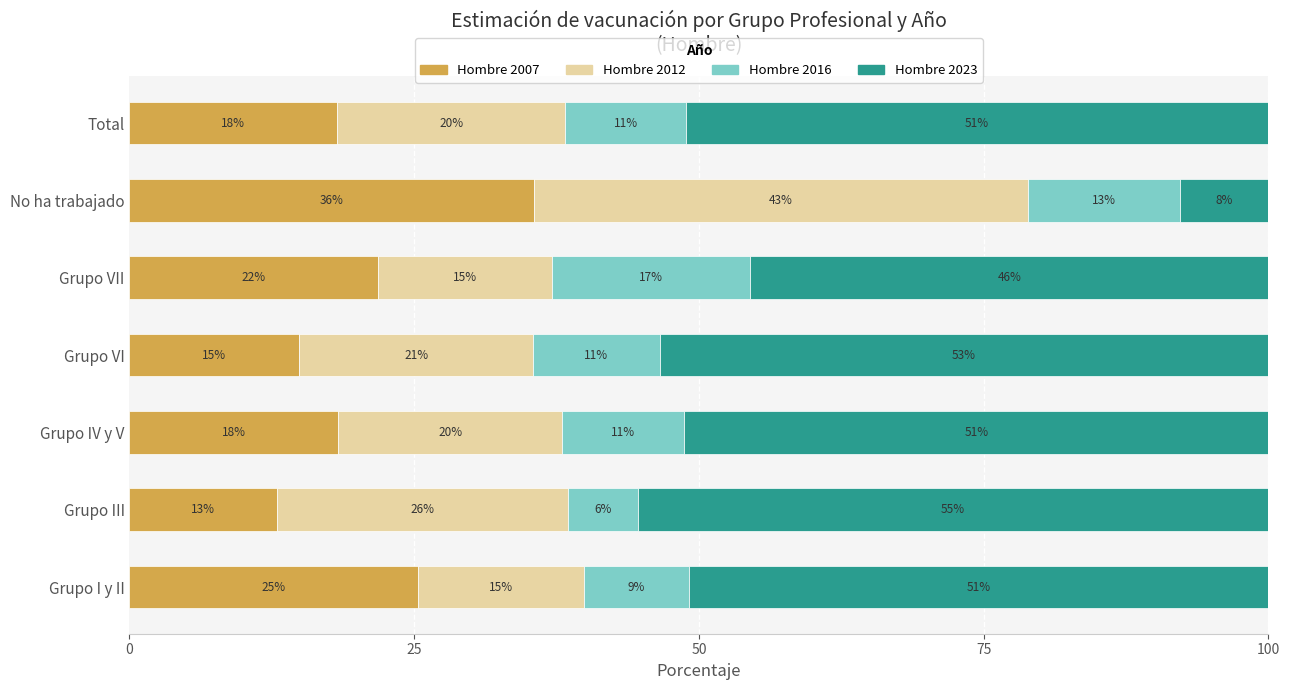

What is the sum of all Hombre 2007 values?

147.1